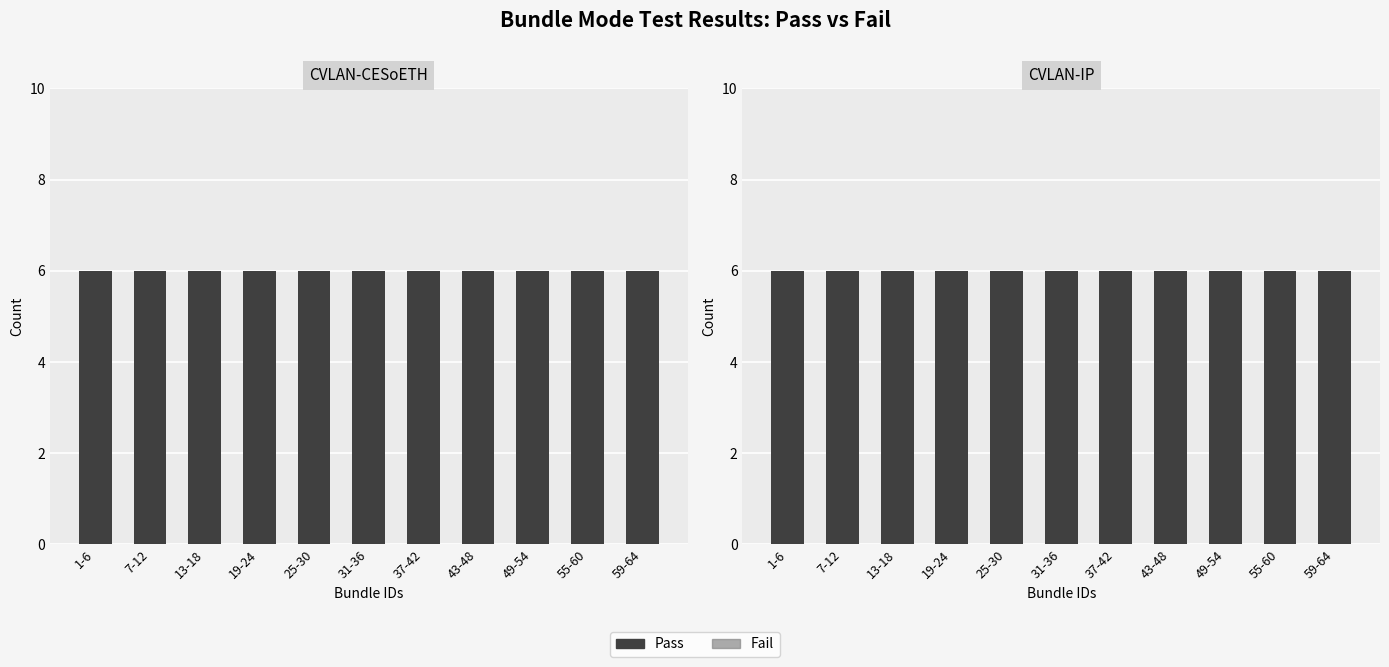

What is the greatest value displayed?

6